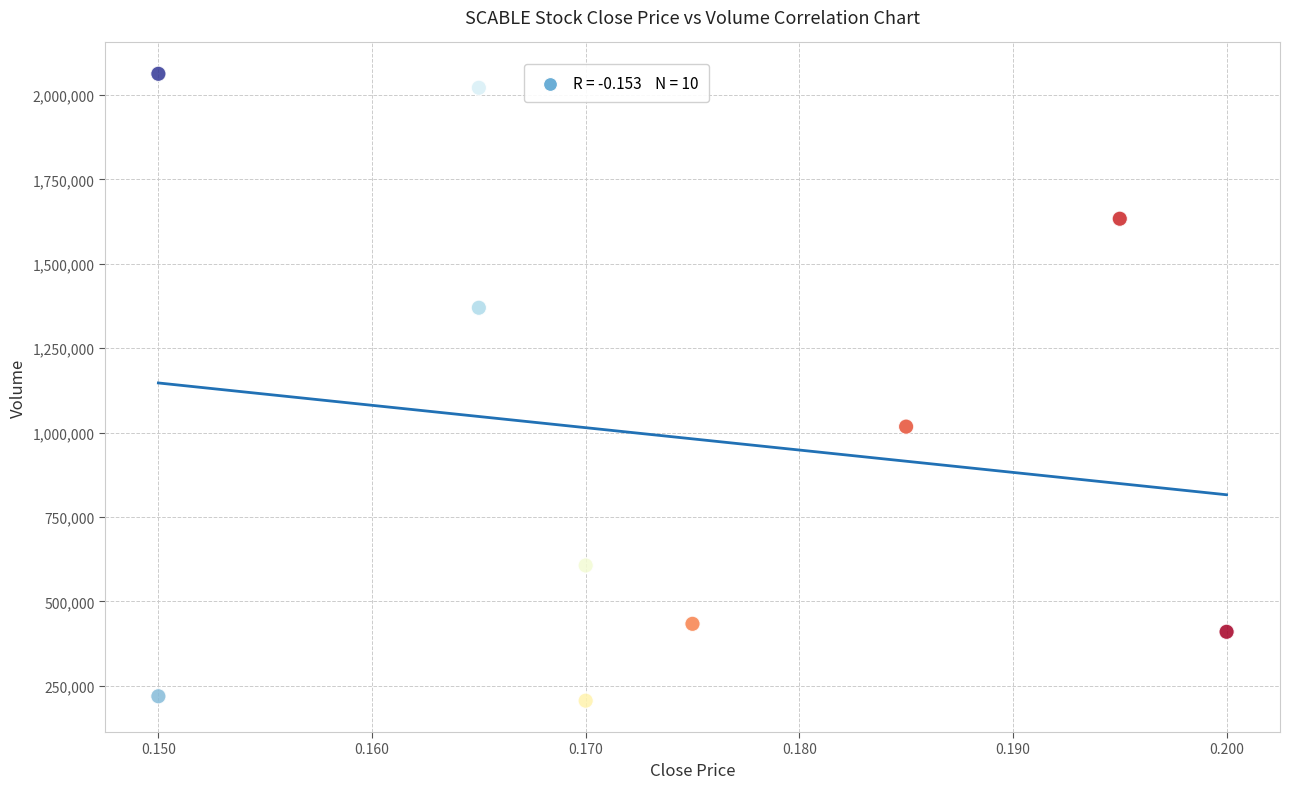

What Y value in the scatter plot is closest to 1134500?

1017800